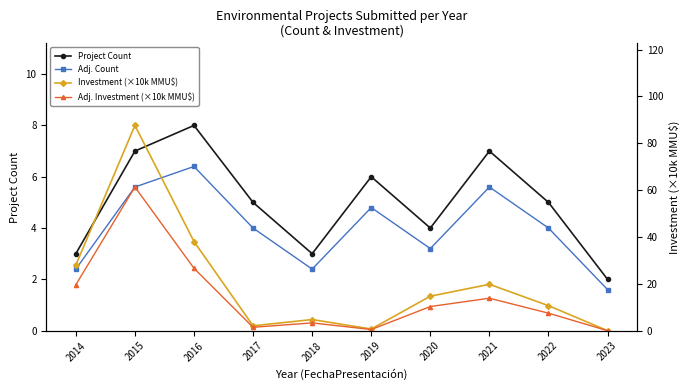

What is the value of the Adj. Count point at the 10th from the left?

1.6